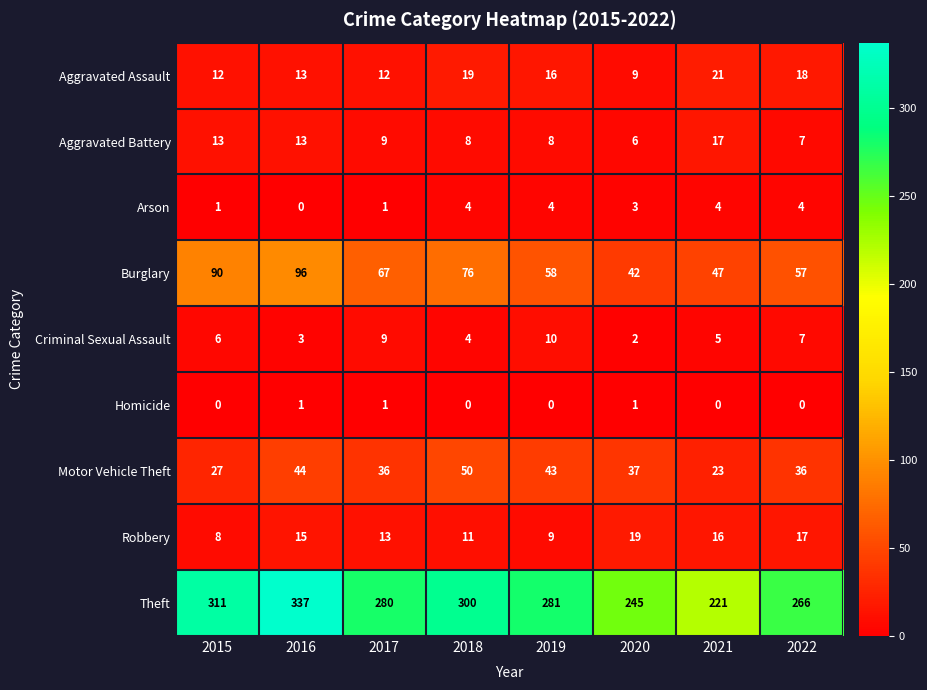

Which series has the largest total across all categories?

Theft